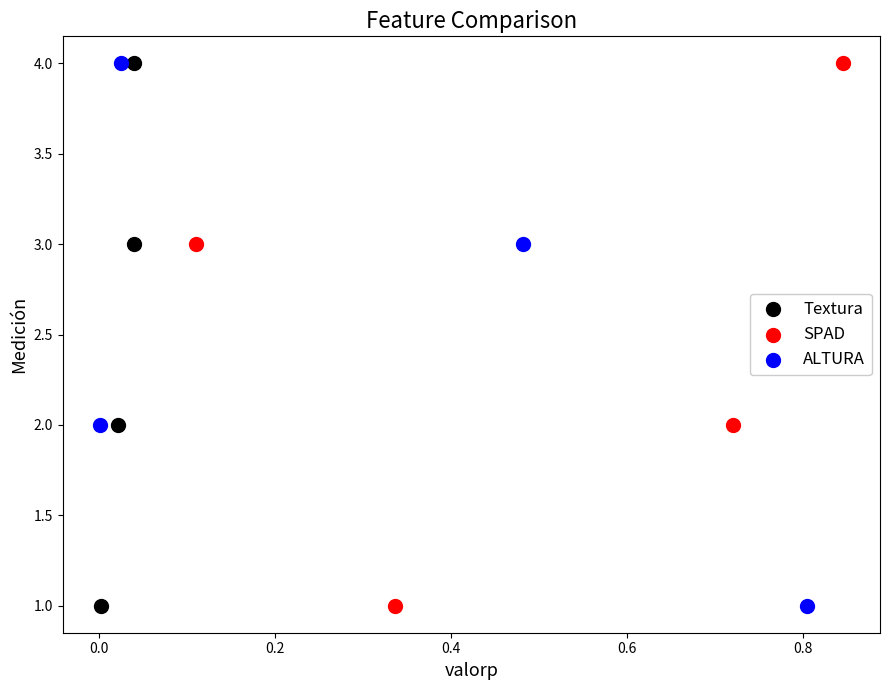

What are all the series names shown in the legend?

Textura, SPAD, ALTURA